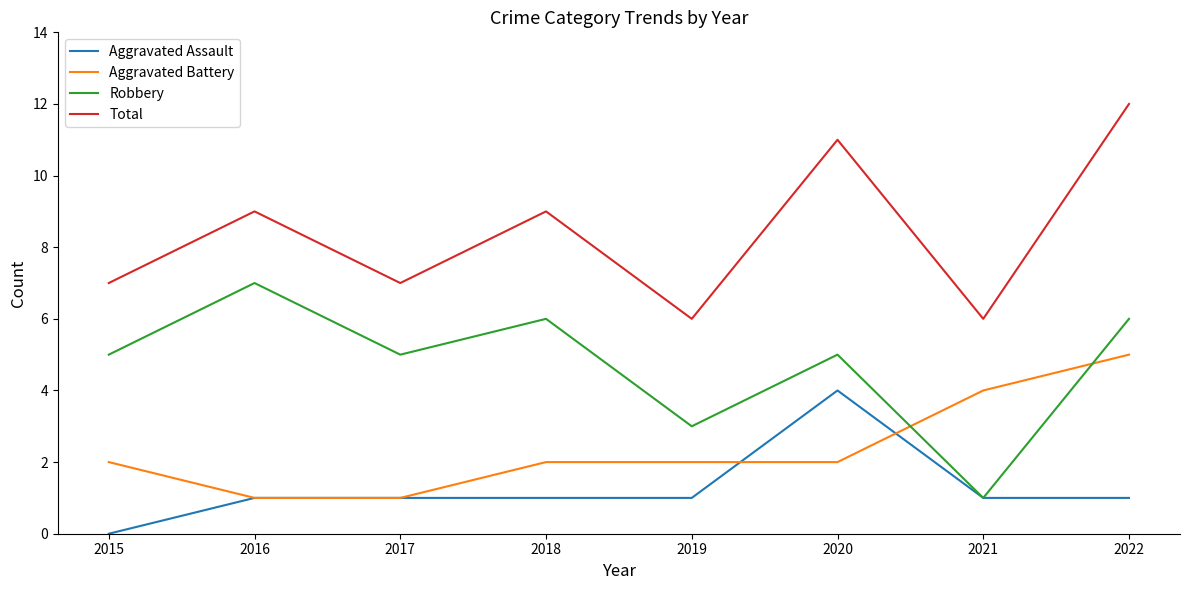

Reading right to left, extract all data points from this chart.

Aggravated Assault: 1	1	4	1	1	1	1	0
Aggravated Battery: 5	4	2	2	2	1	1	2
Robbery: 6	1	5	3	6	5	7	5
Total: 12	6	11	6	9	7	9	7